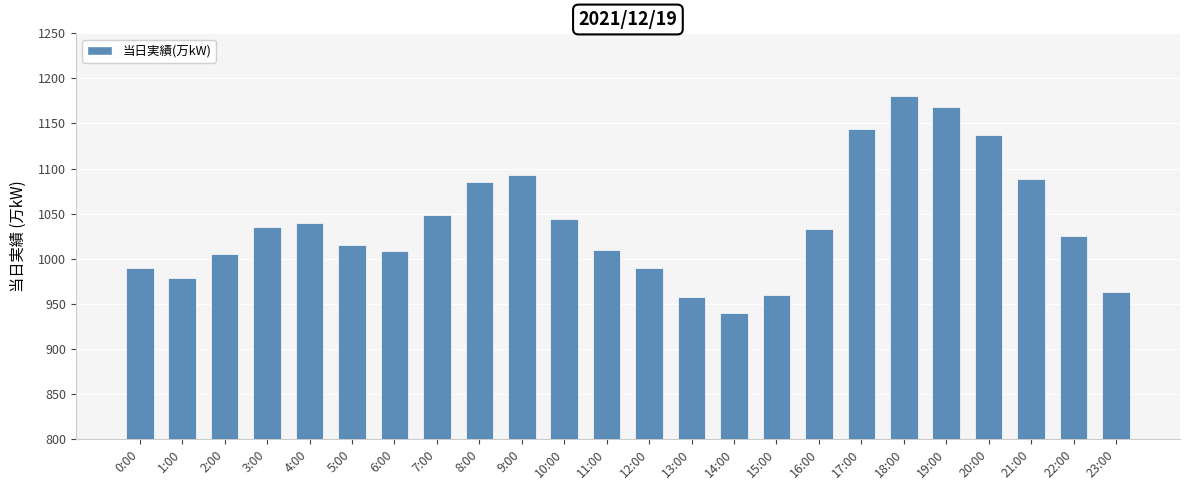

What is the value of the 19th bar from the left?

1181